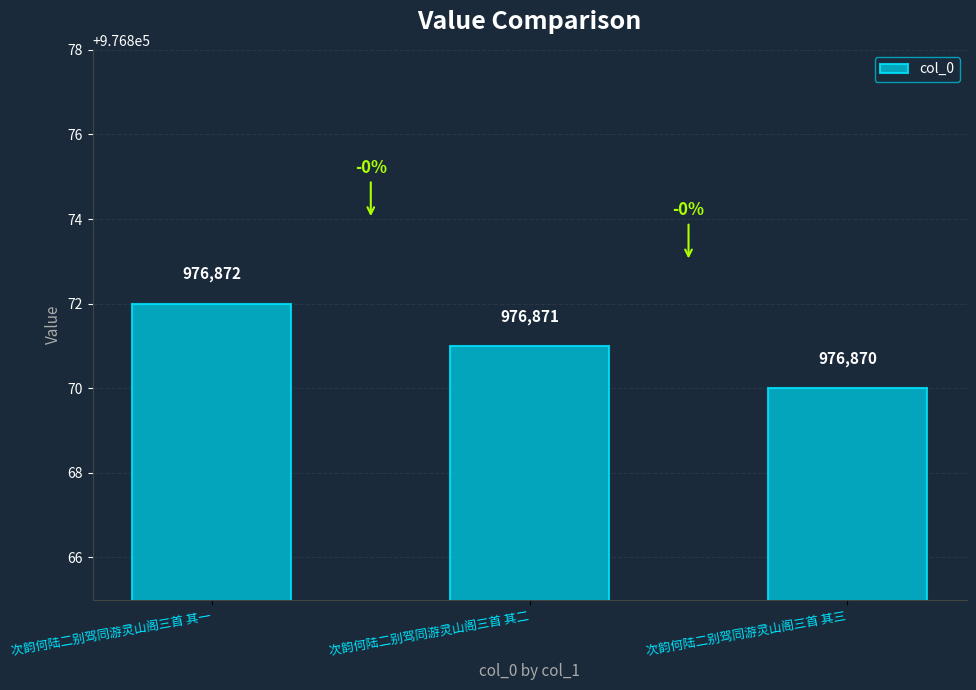

Rank the categories by value from highest to lowest.

次韵何陆二别驾同游灵山阁三首 其一, 次韵何陆二别驾同游灵山阁三首 其二, 次韵何陆二别驾同游灵山阁三首 其三